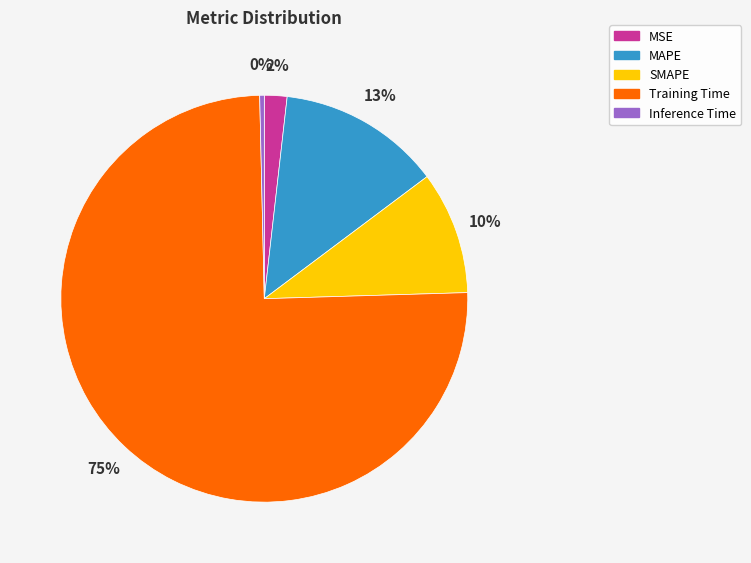

What is the smallest slice in the pie chart?

Inference Time